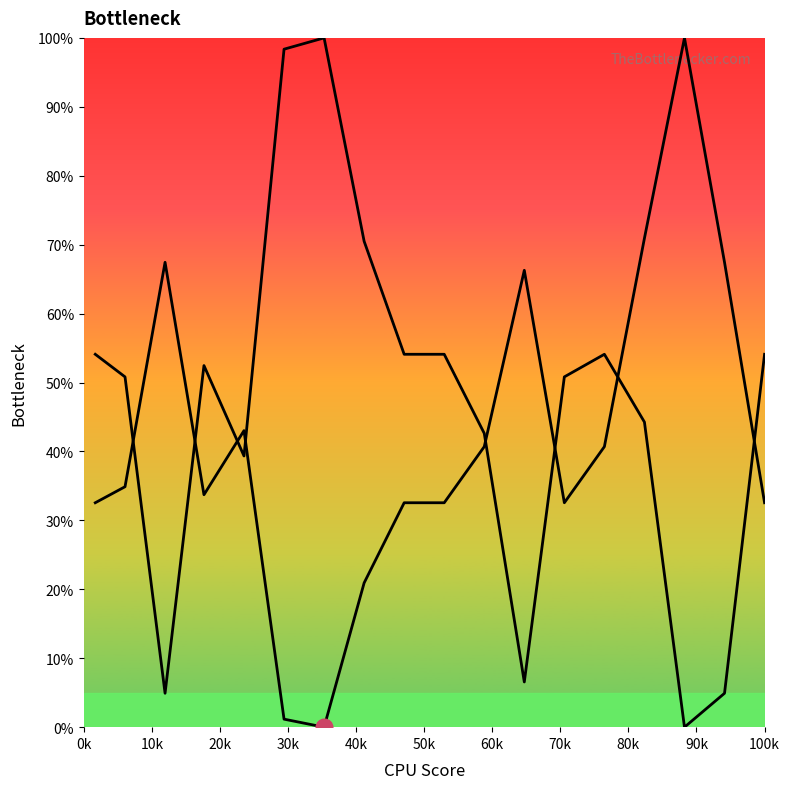

How many lines are shown in the chart?

2